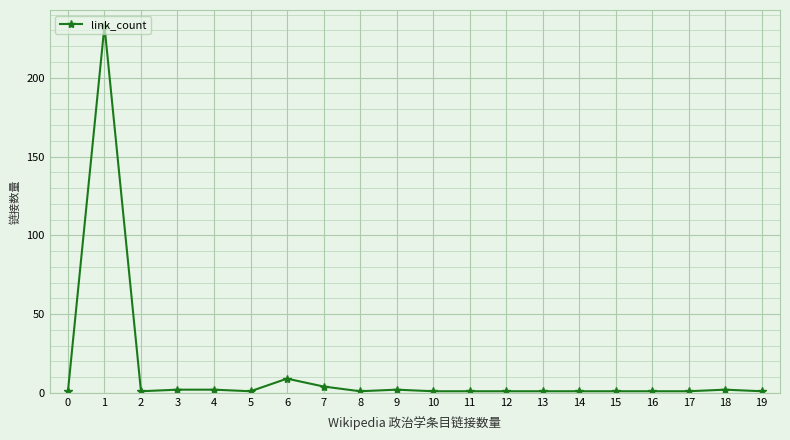

Reading left to right, extract all data points from this chart.

0=1	1=233	2=1	3=2	4=2	5=1	6=9	7=4	8=1	9=2	10=1	11=1	12=1	13=1	14=1	15=1	16=1	17=1	18=2	19=1